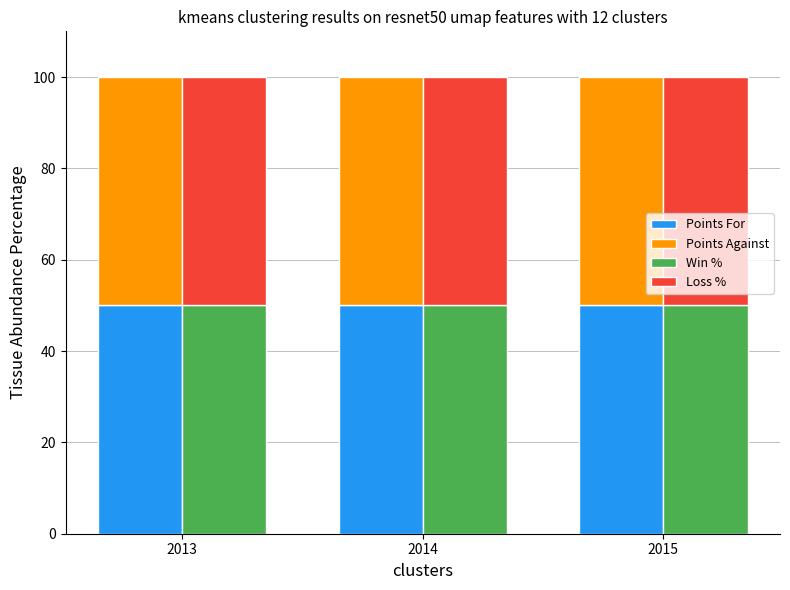

What value does the Loss % series have at 2014?

50.0